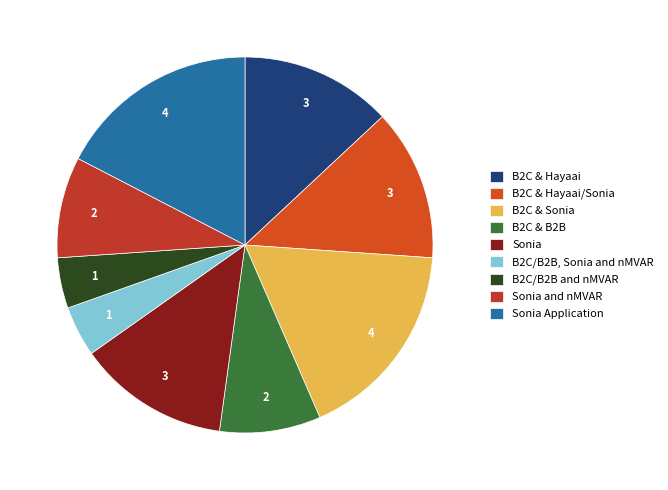

The Sonia Application slice represents 4% of the pie. True or false?

False